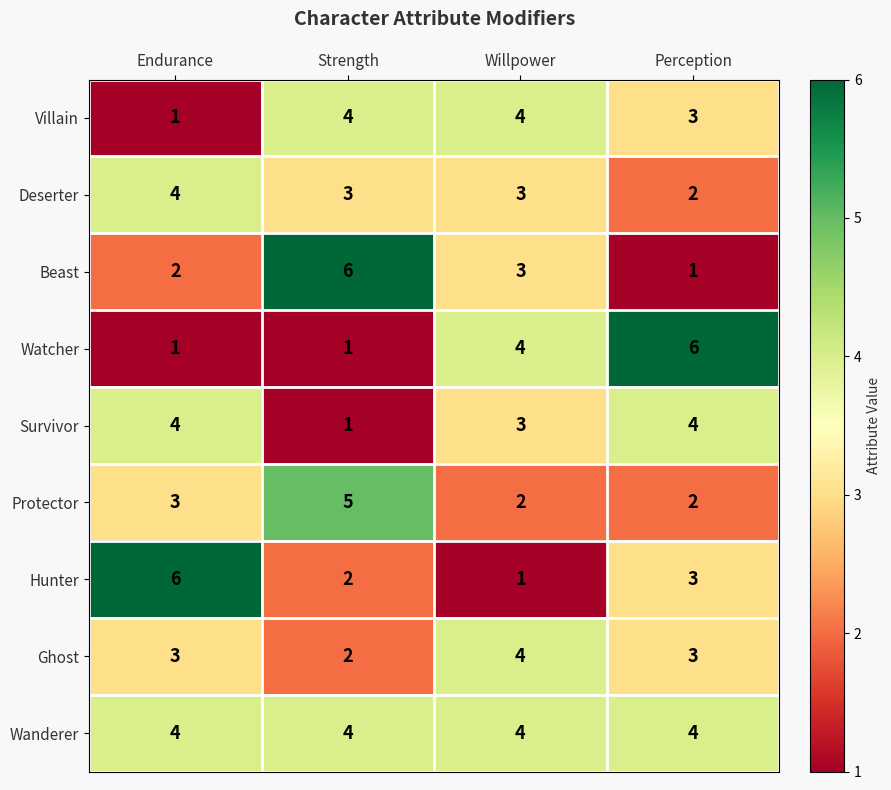

Is the value of Villain at Strength greater than the value of Watcher at Strength?

Yes